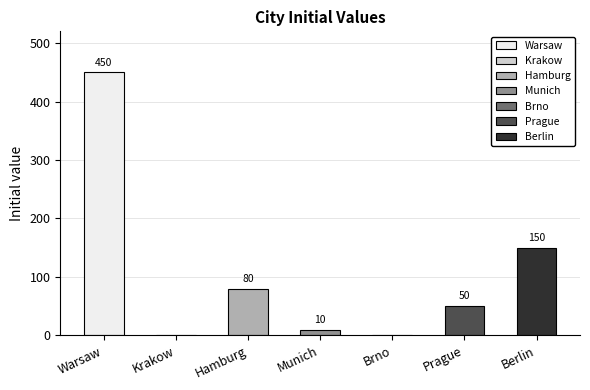

What is the difference between the values at Brno and Prague?

50